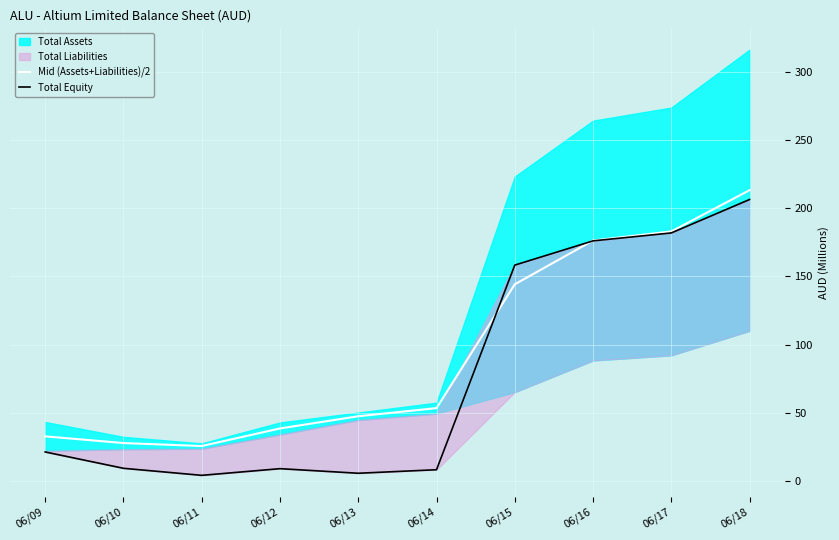

What is the difference between the maximum and second lowest values in the Mid (Assets+Liabilities)/2 series?

185.7